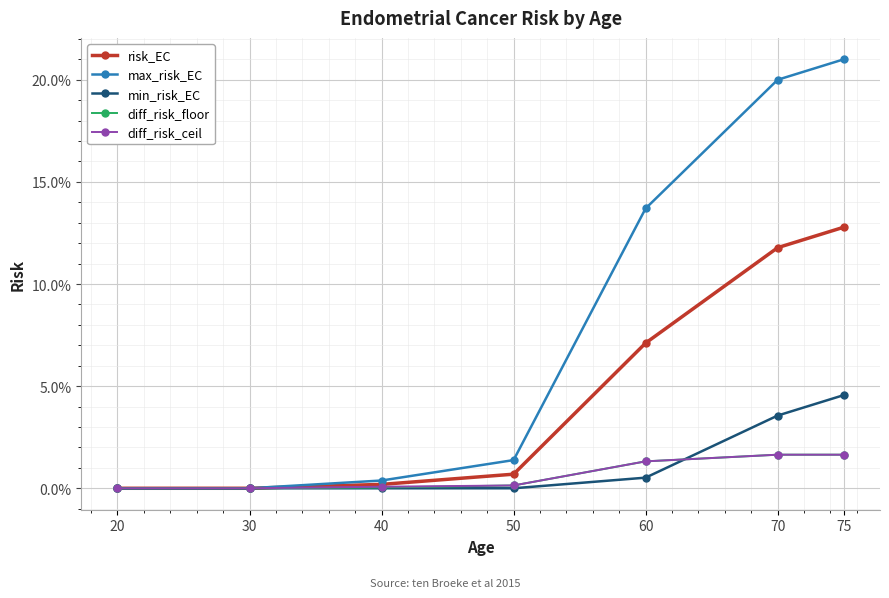

At which label is diff_risk_ceil closest to 0?

20